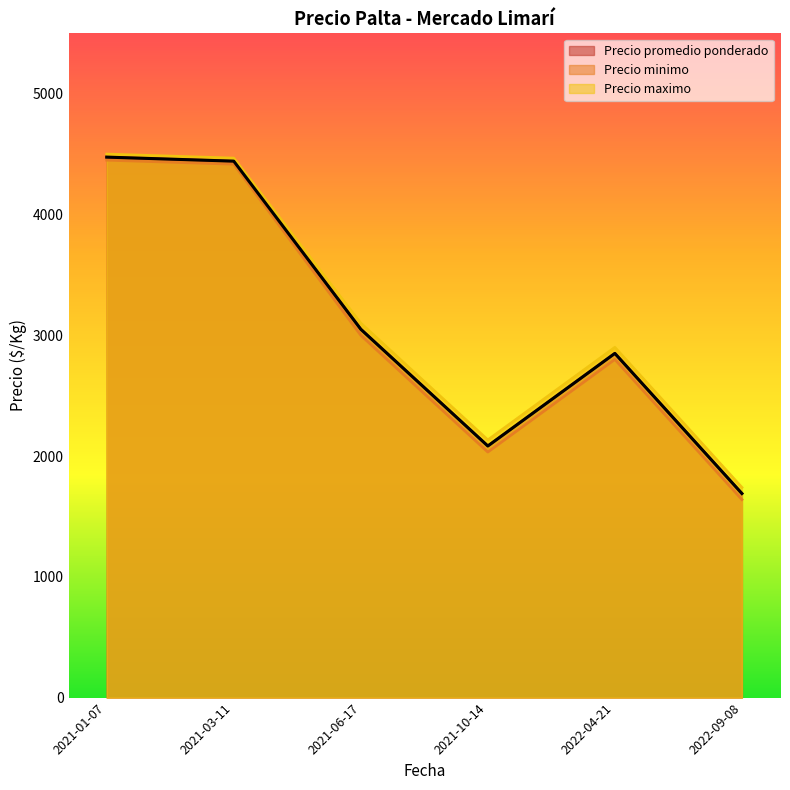

The value of Precio promedio ponderado at 2021-10-14 is 2083.3. True or false?

True